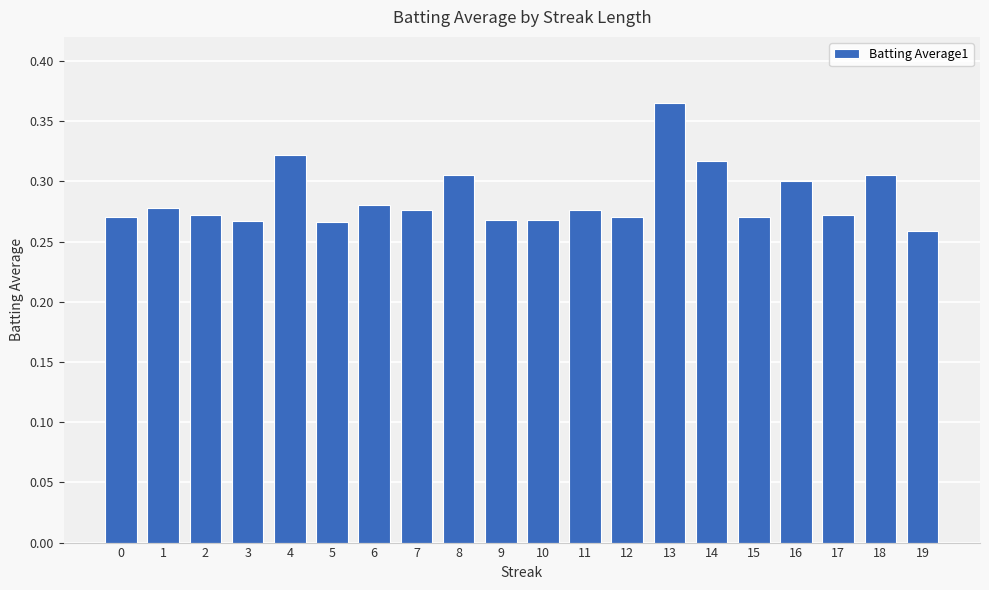

How many bars are there in total?

20